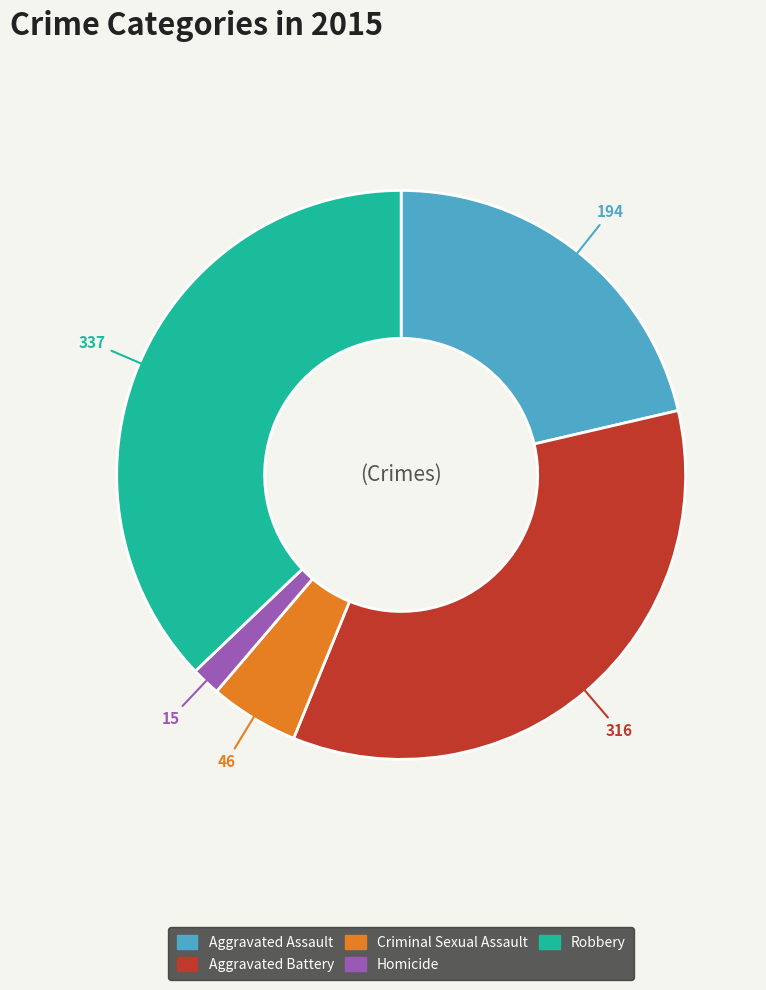

How many slices are in this pie chart?

5